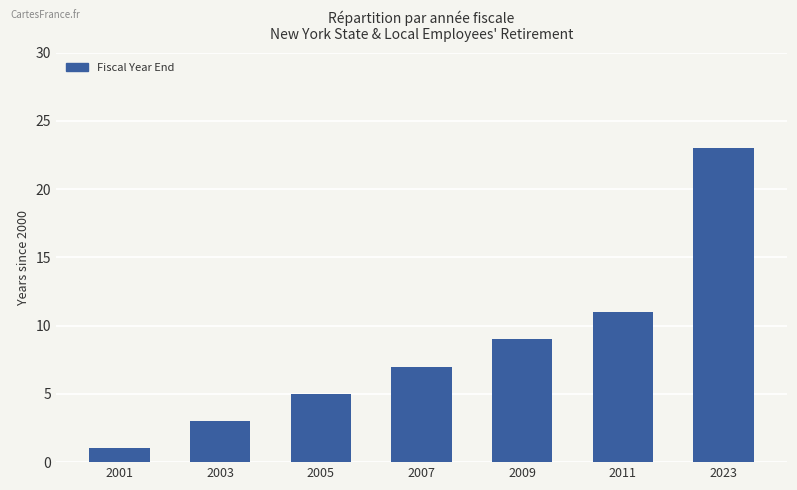

The value at 2003 is 1. True or false?

False